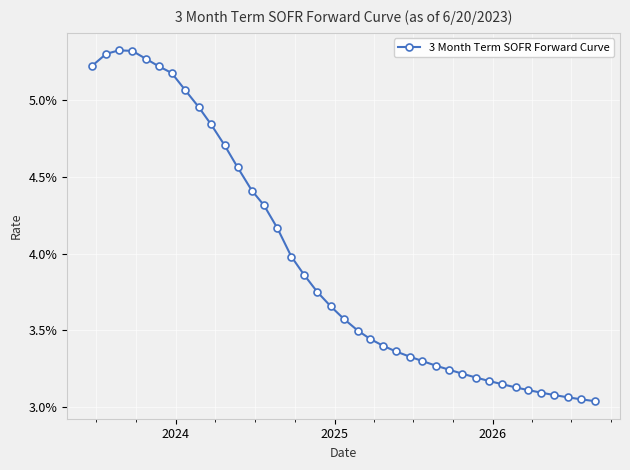

Does the chart have visible grid lines?

Yes